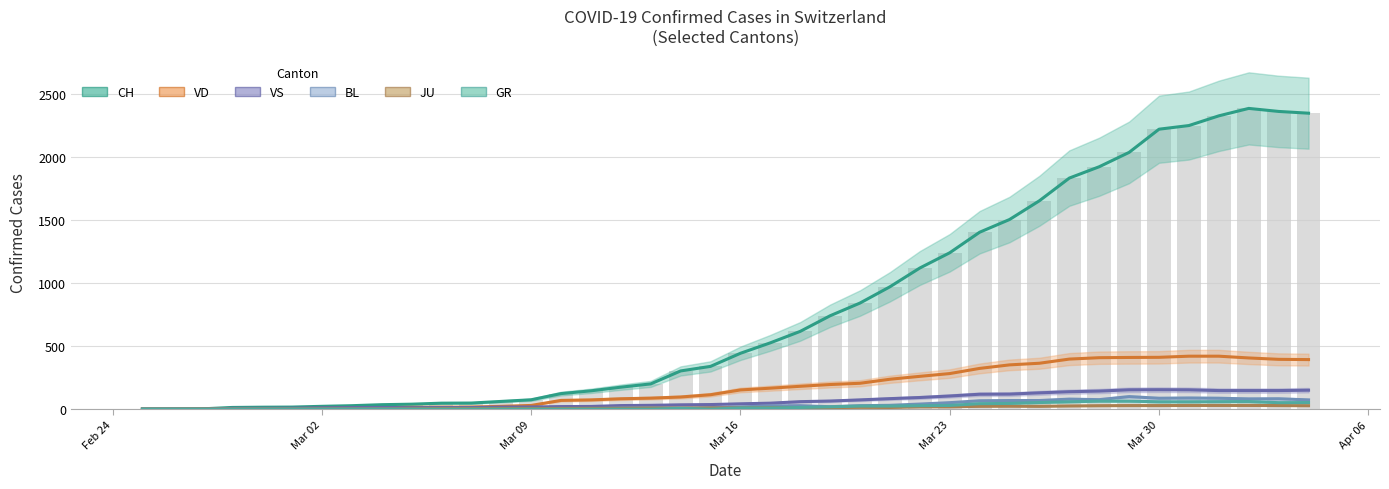

At how many categories does at least one series exceed 874?

15